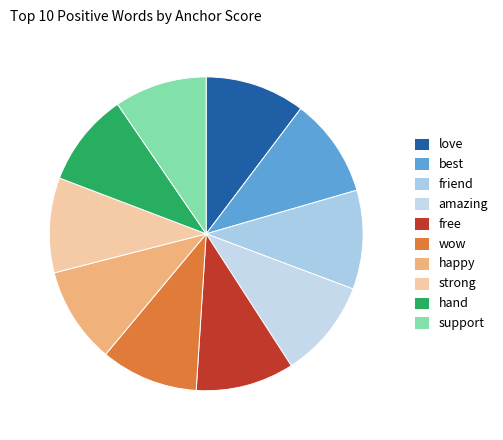

To the nearest percent, what is the combined percentage of best and love?

21%